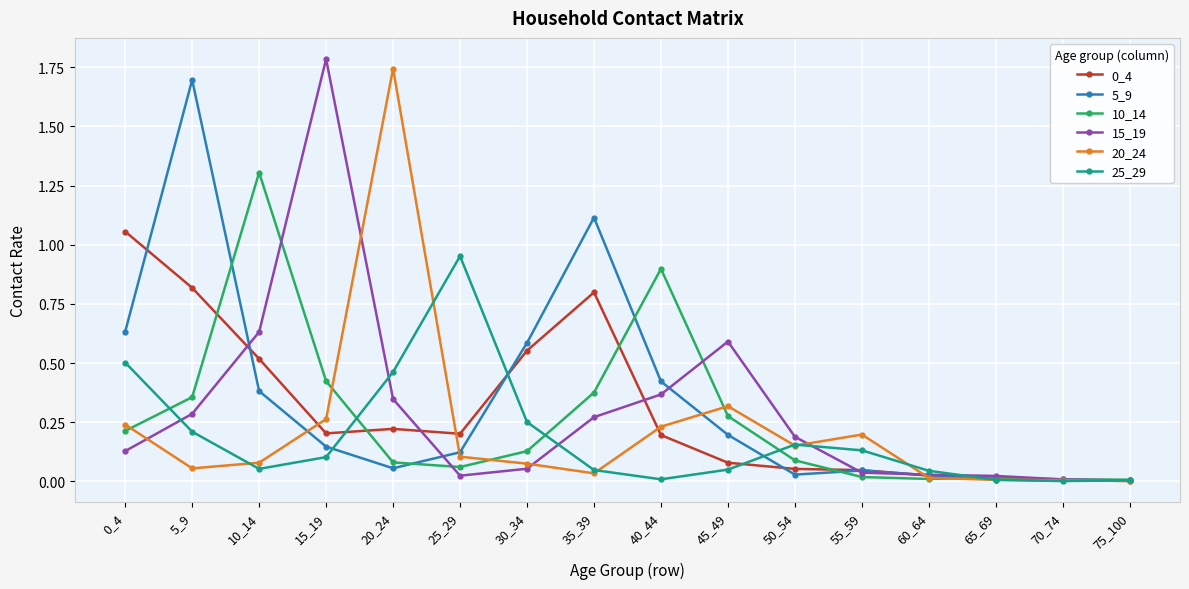

Which category has the highest value in the 5_9 series?

5_9